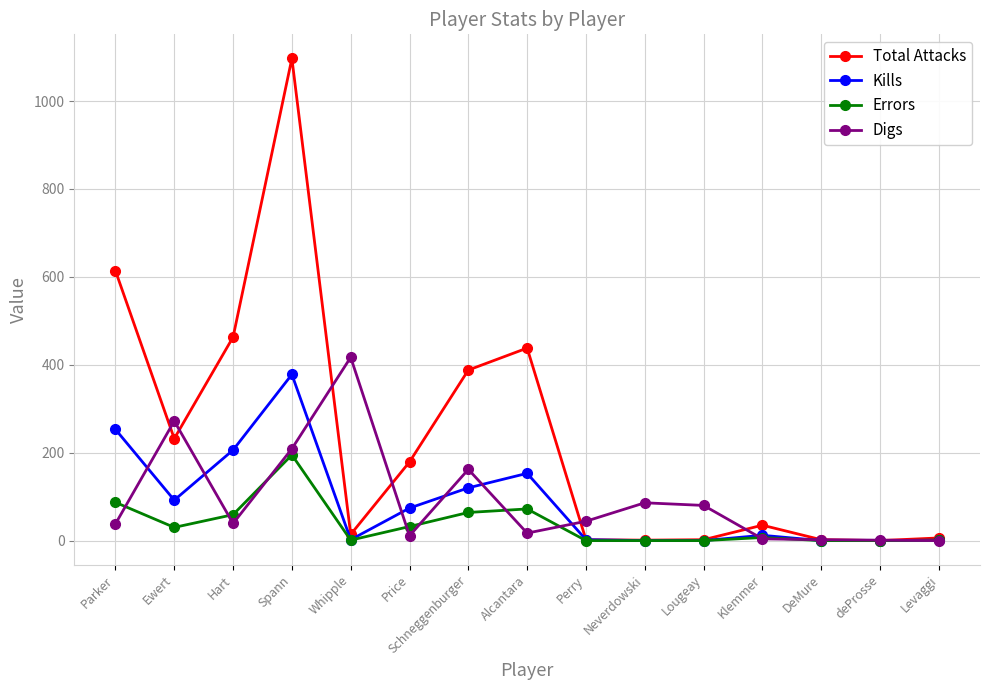

The Kills series shows 378 at Spann. True or false?

True